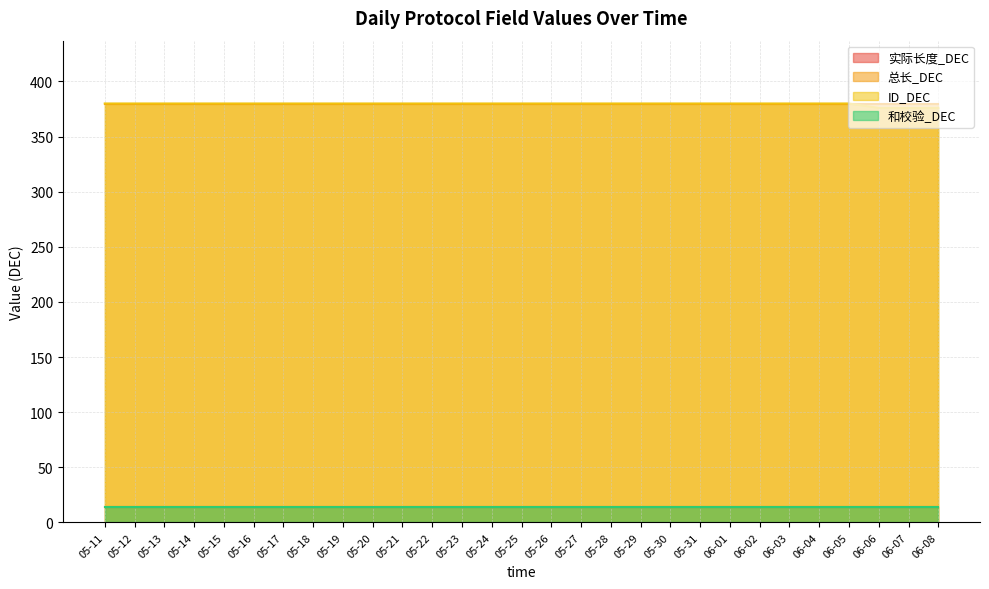

What is the average value of the 和校验_DEC series?

14